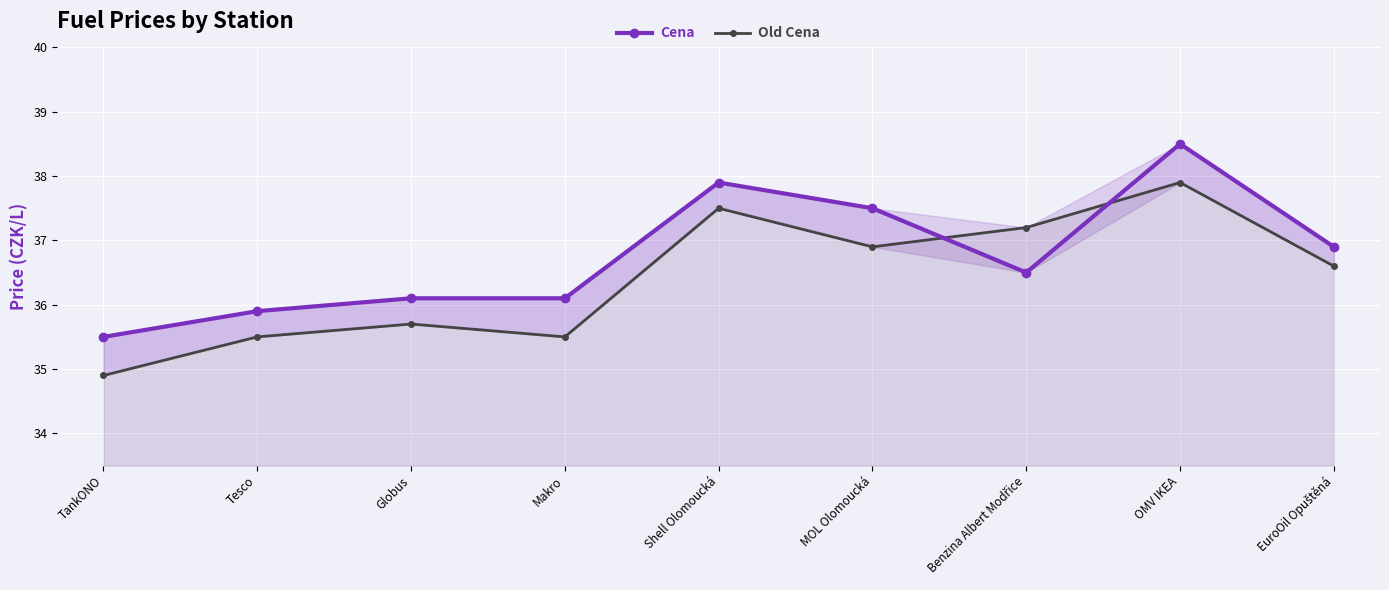

Reading left to right, list all the values displayed in this chart.

Cena: TankONO=35.5	Tesco=35.9	Globus=36.1	Makro=36.1	Shell Olomoucká=37.9	MOL Olomoucká=37.5	Benzina Albert Modřice=36.5	OMV IKEA=38.5	EuroOil Opuštěná=36.9
Old Cena: TankONO=34.9	Tesco=35.5	Globus=35.7	Makro=35.5	Shell Olomoucká=37.5	MOL Olomoucká=36.9	Benzina Albert Modřice=37.2	OMV IKEA=37.9	EuroOil Opuštěná=36.6